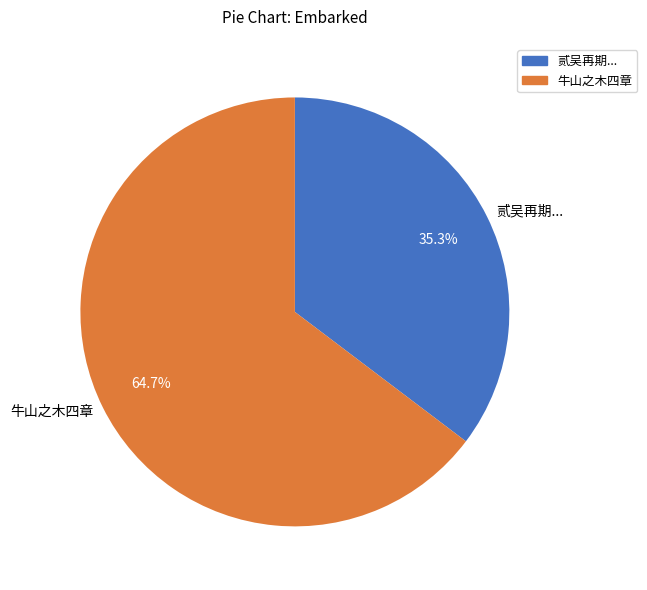

Rank the categories by value from highest to lowest.

牛山之木四章, 贰吴再期...